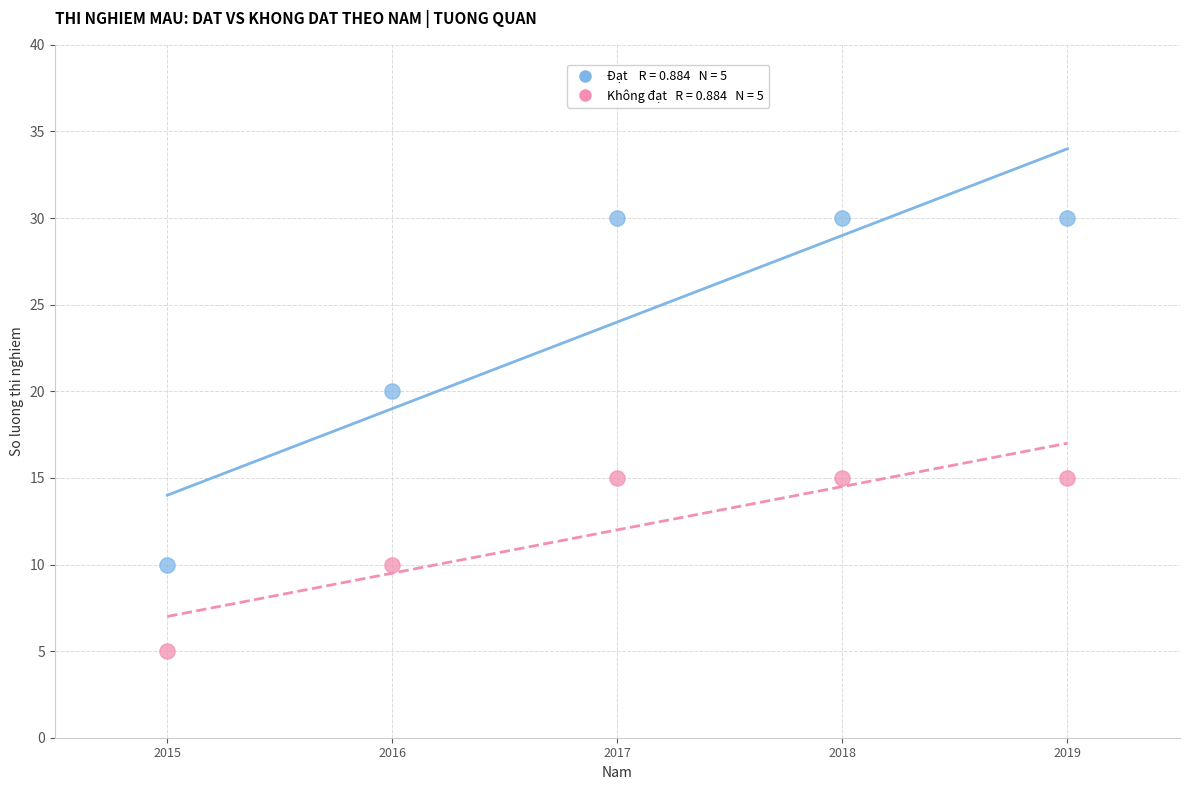

Across all data points, what is the average Y value?

18